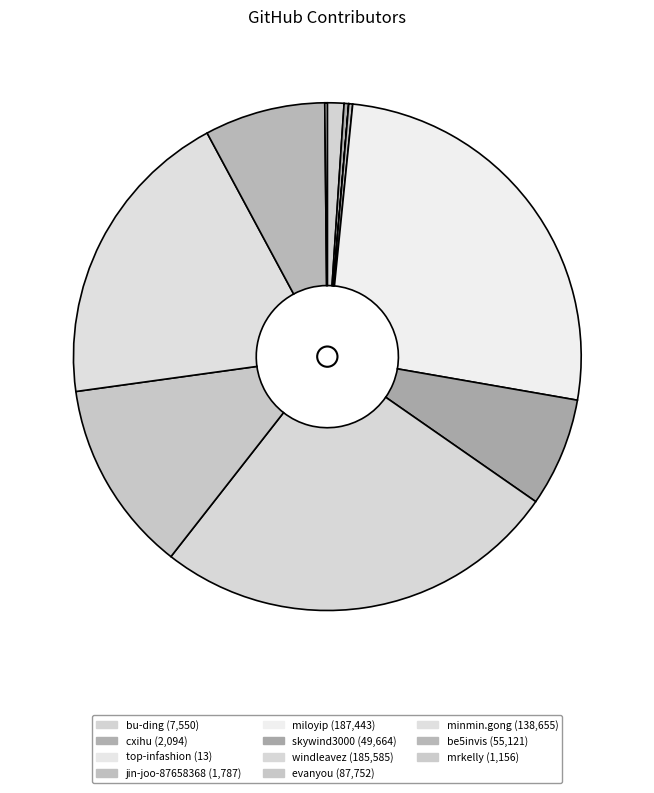

To the nearest percent, what is the difference between the largest and smallest slice percentages?

26%